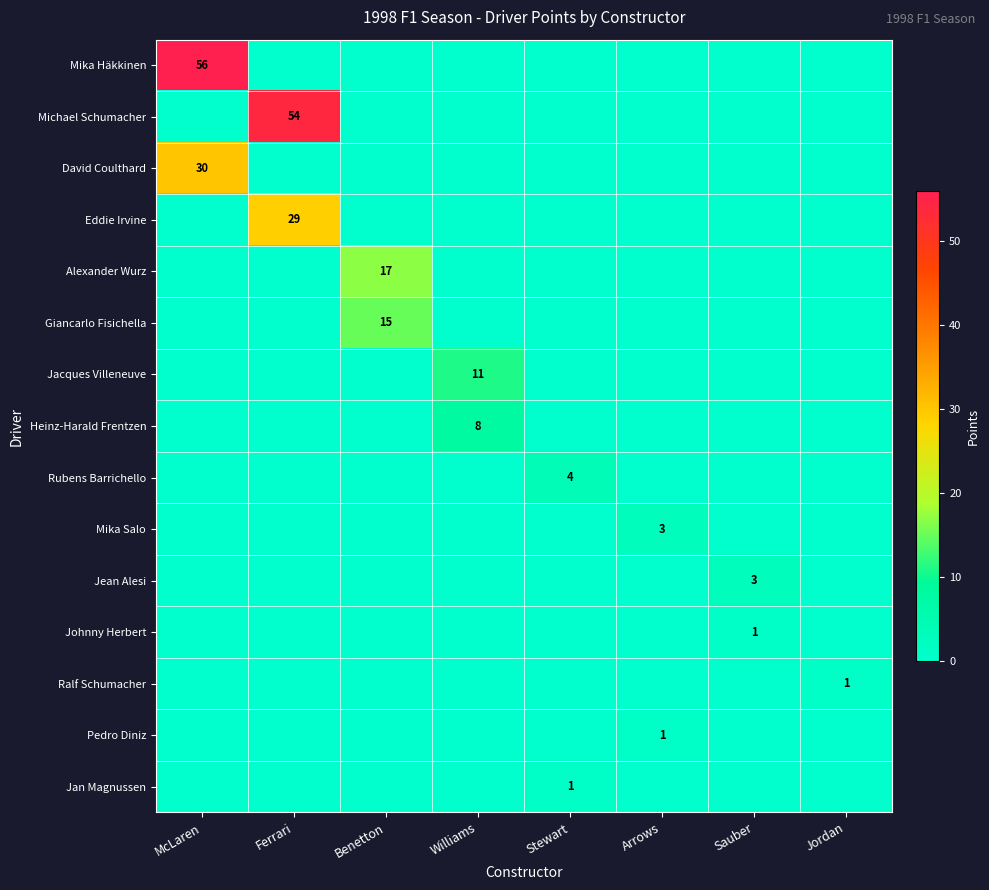

Which series changed the most between Benetton and Arrows?

Alexander Wurz